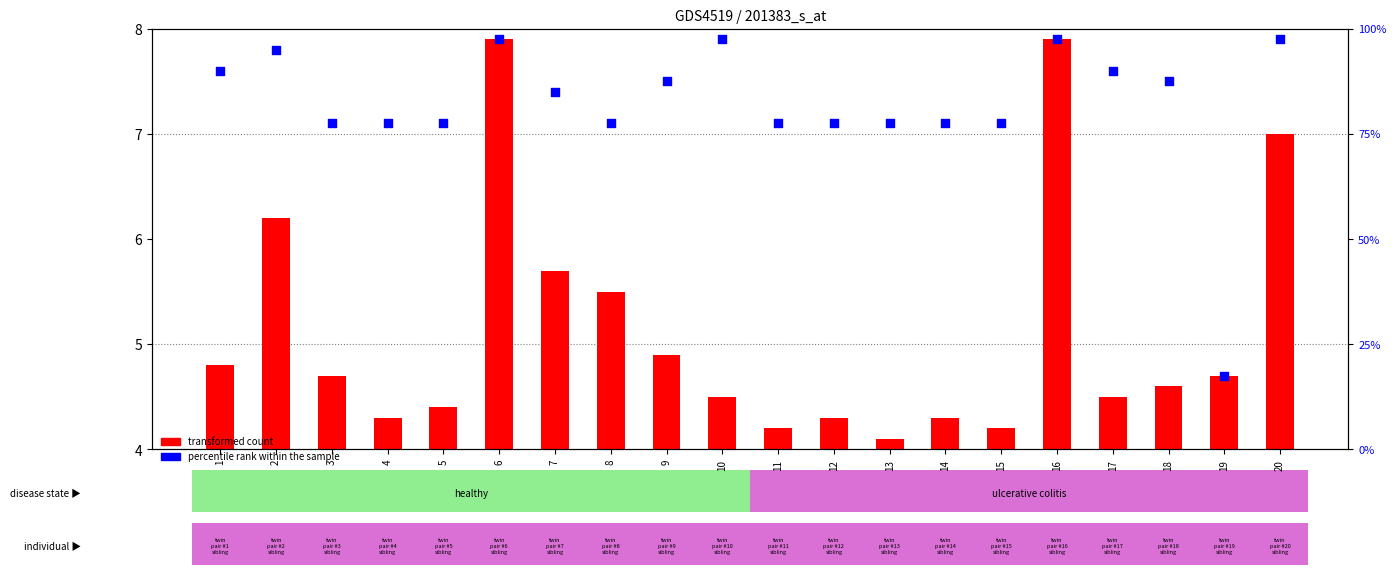

Which series contains the highest Y value?

percentile rank within the sample